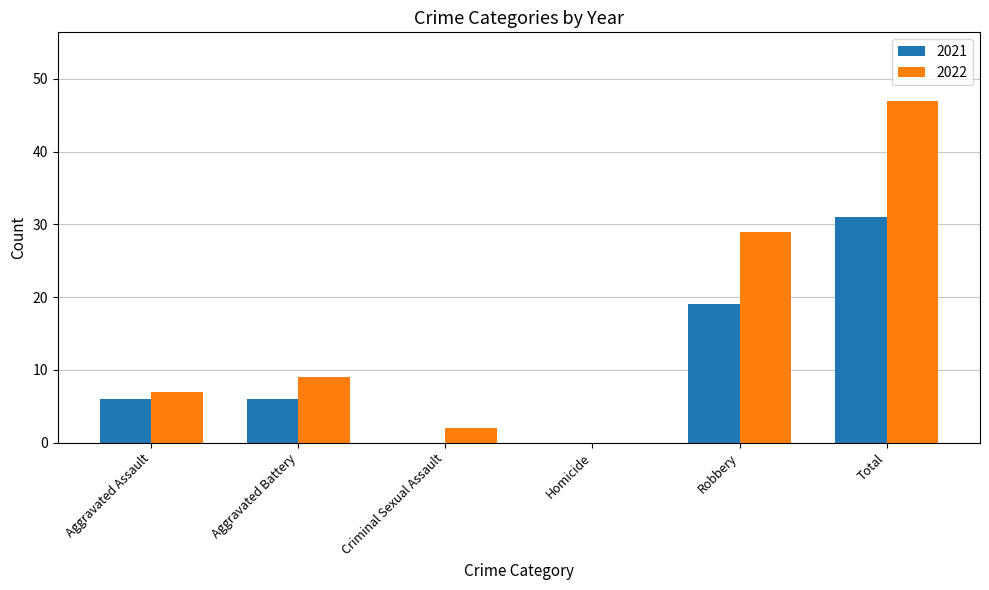

At which label is 2022 closest to 23?

Robbery